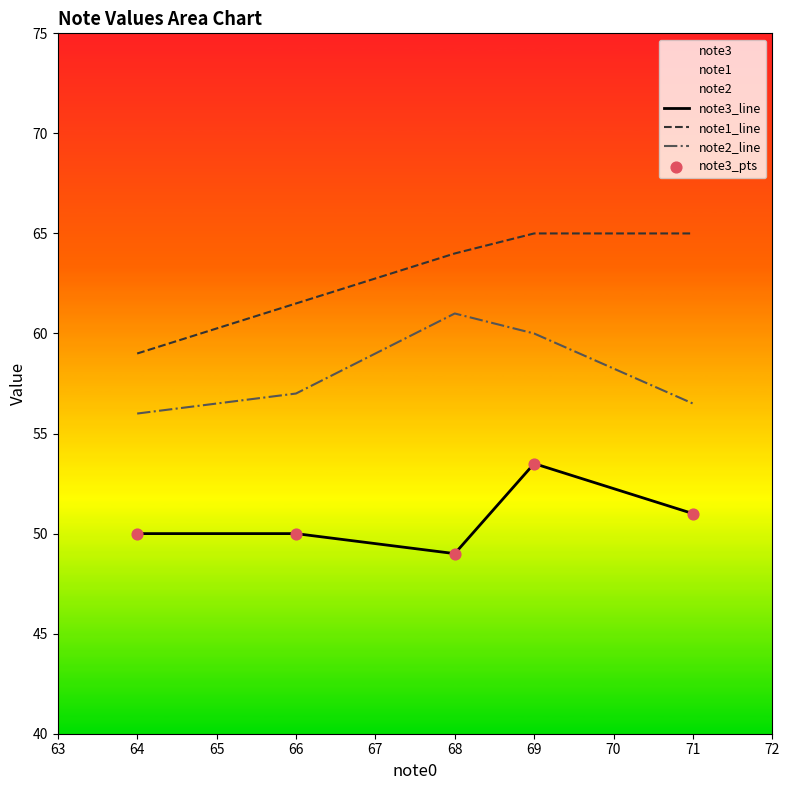

Is the value of note1_line at 71 greater than the value of note2_line at 69?

Yes